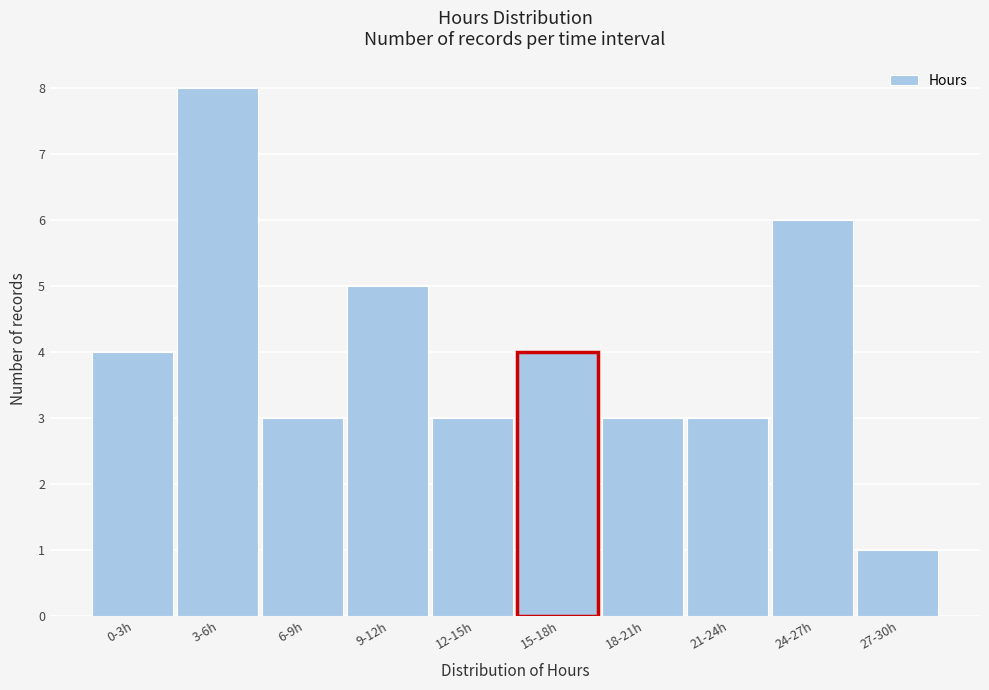

Reading left to right, transcribe all the data shown in this chart.

0-3h=4	3-6h=8	6-9h=3	9-12h=5	12-15h=3	15-18h=4	18-21h=3	21-24h=3	24-27h=6	27-30h=1